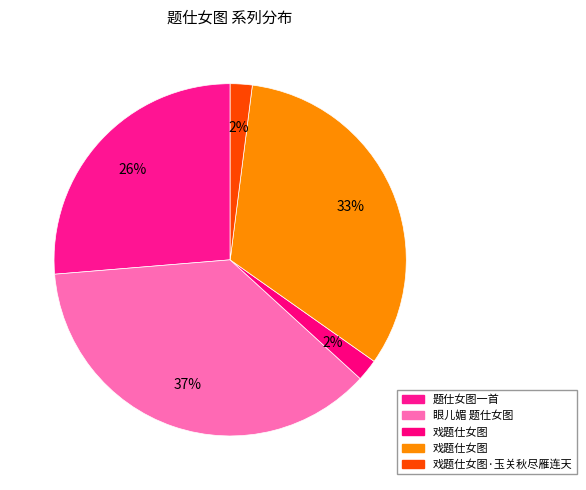

To the nearest percent, what is the difference between the largest and smallest slice percentages?

35%